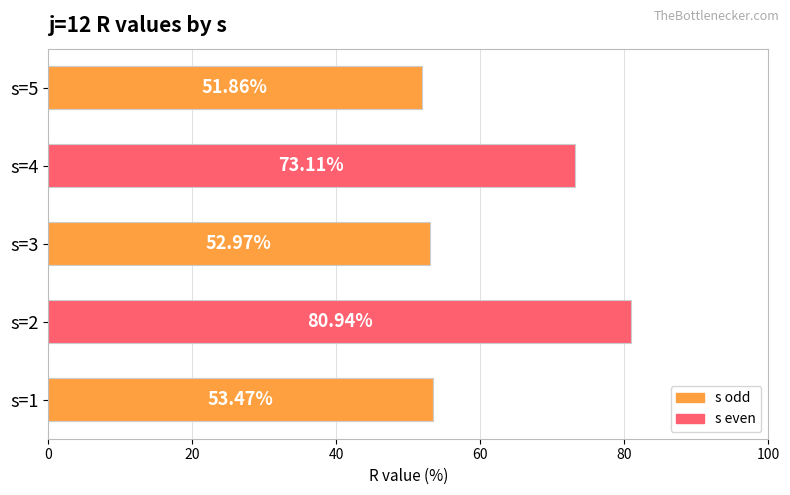

What is the sum of all values?

312.4